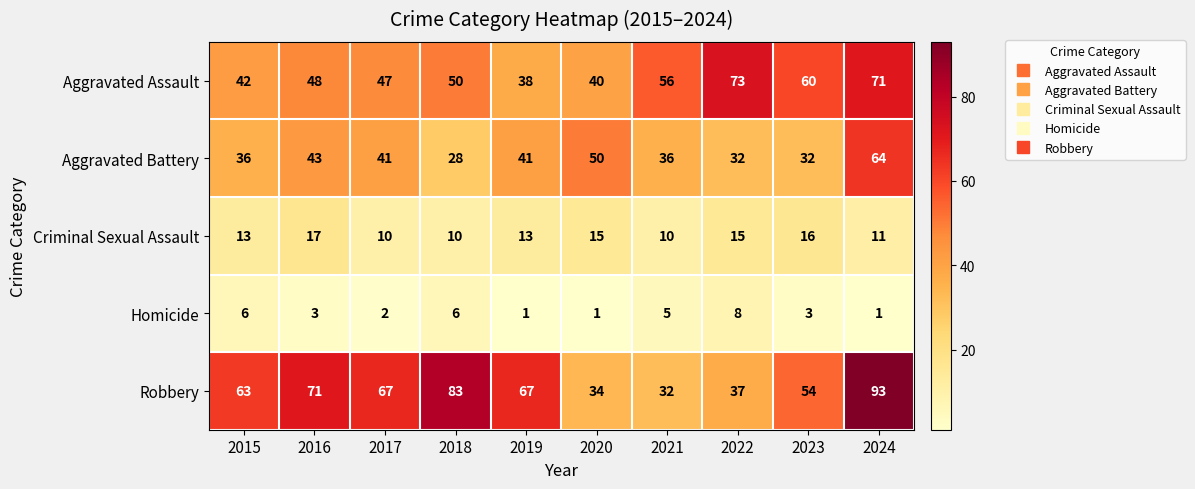

What is the difference between the highest and lowest values at 2019?

66